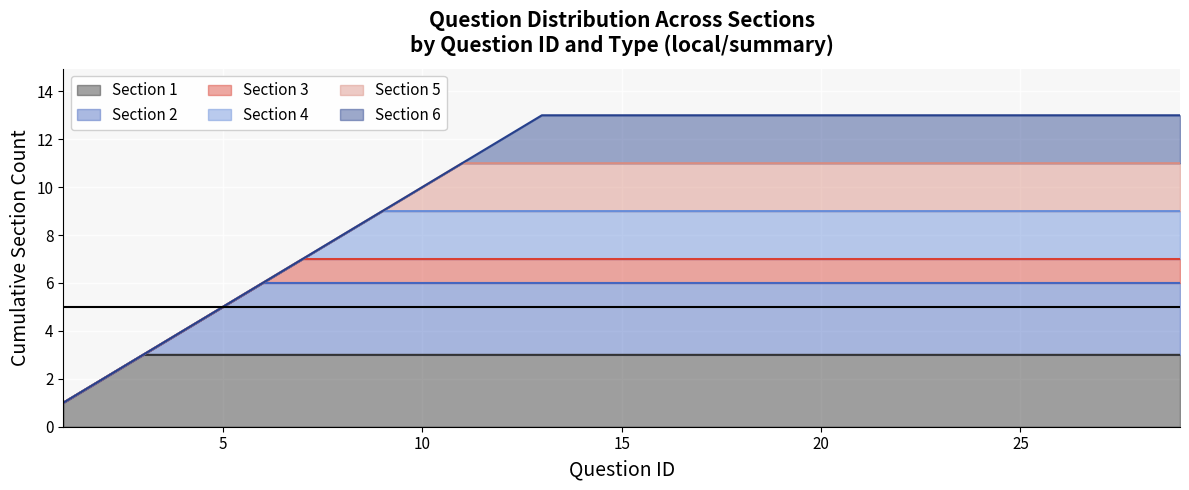

What is the sum of all local values?

29